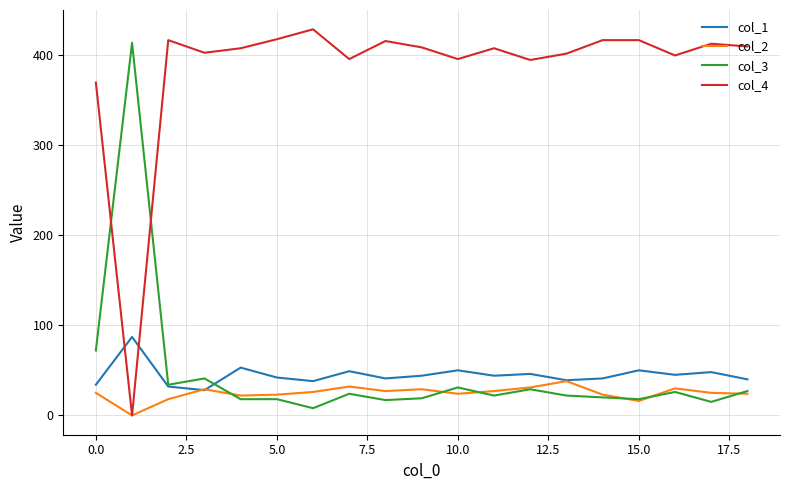

What is the maximum value shown in the chart?

428